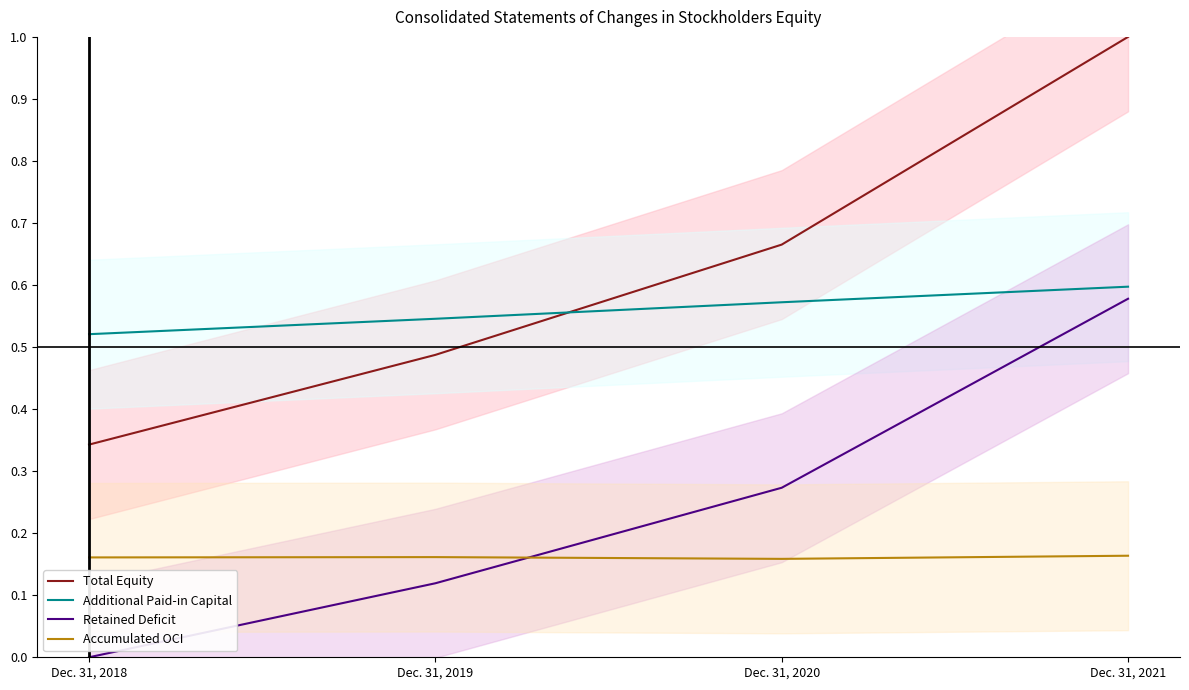

Which series has the largest range (max minus min)?

Total Equity